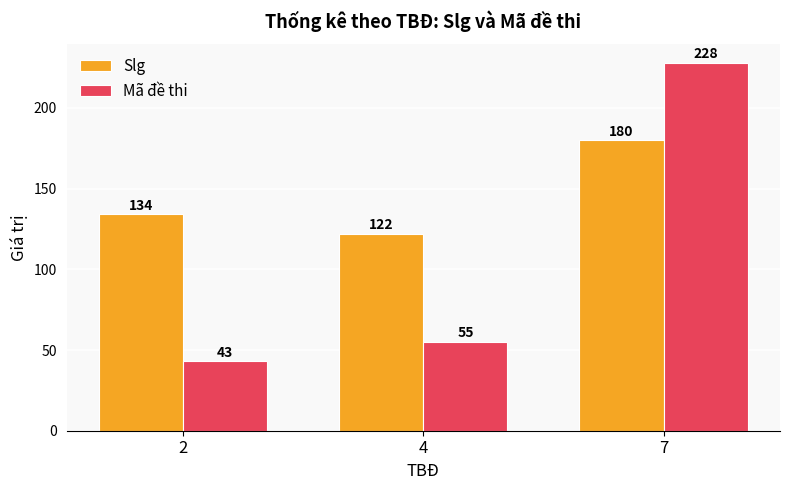

What is the greatest value displayed?

228